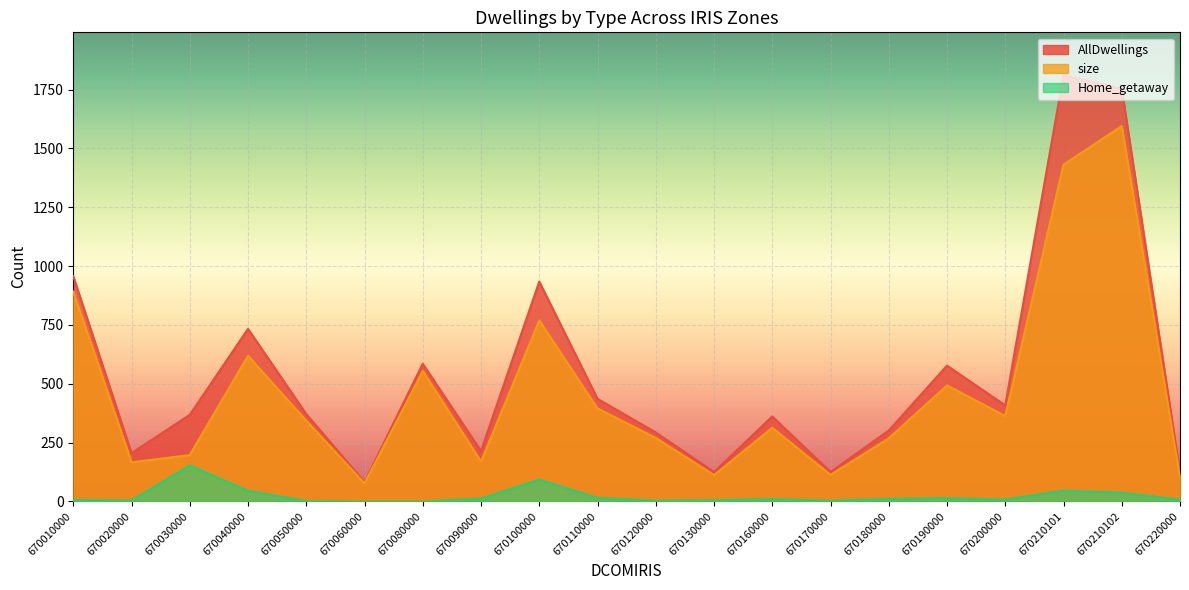

At which category does the chart reach its peak across all series?

670210101